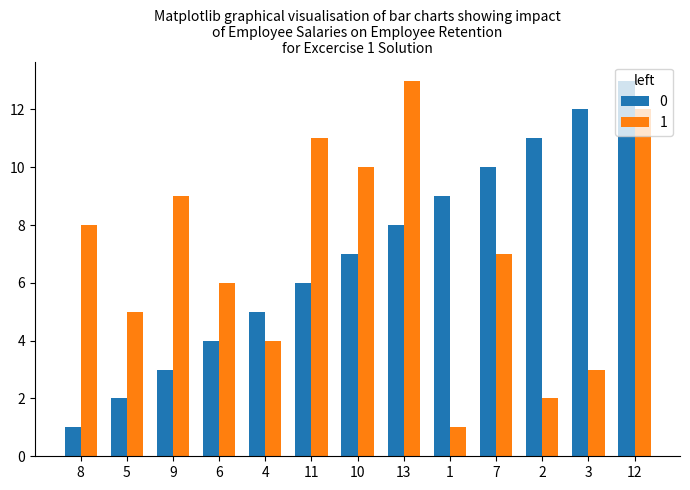

At how many categories does at least one series exceed 2?

13